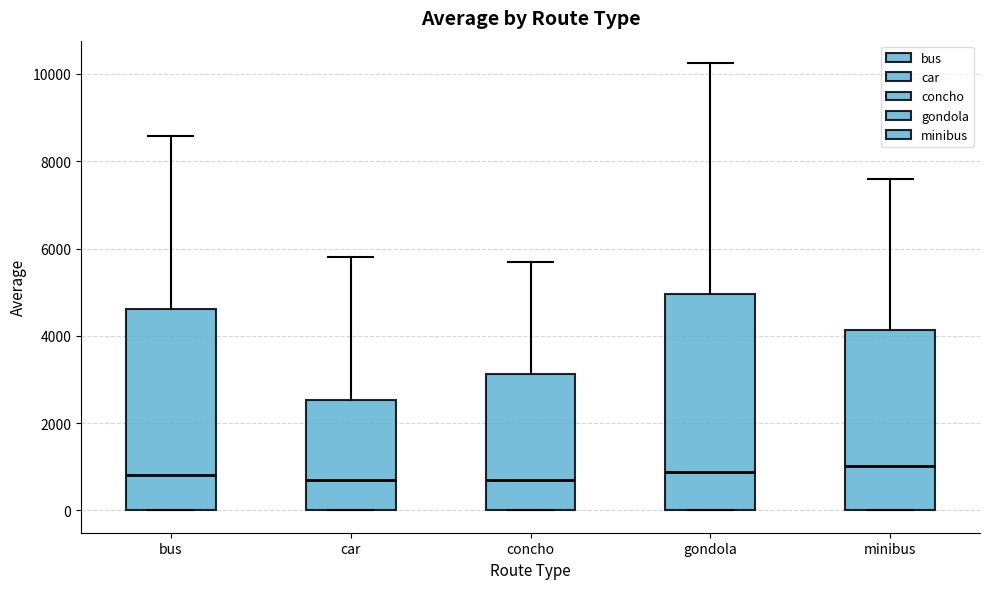

Reading left to right, read every box against the y-axis: the position of its median line, the range the box covers, and the ends of its whiskers. The values are not printed on the chart, so give them approximately, as read against the axis.

bus: median 800, box 0 to 4600, whiskers 0 to 8600
car: median 800, box 0 to 2600, whiskers 0 to 5800
concho: median 800, box 0 to 3200, whiskers 0 to 5600
gondola: median 800, box 0 to 5000, whiskers 0 to 10200
minibus: median 1000, box 0 to 4200, whiskers 0 to 7600